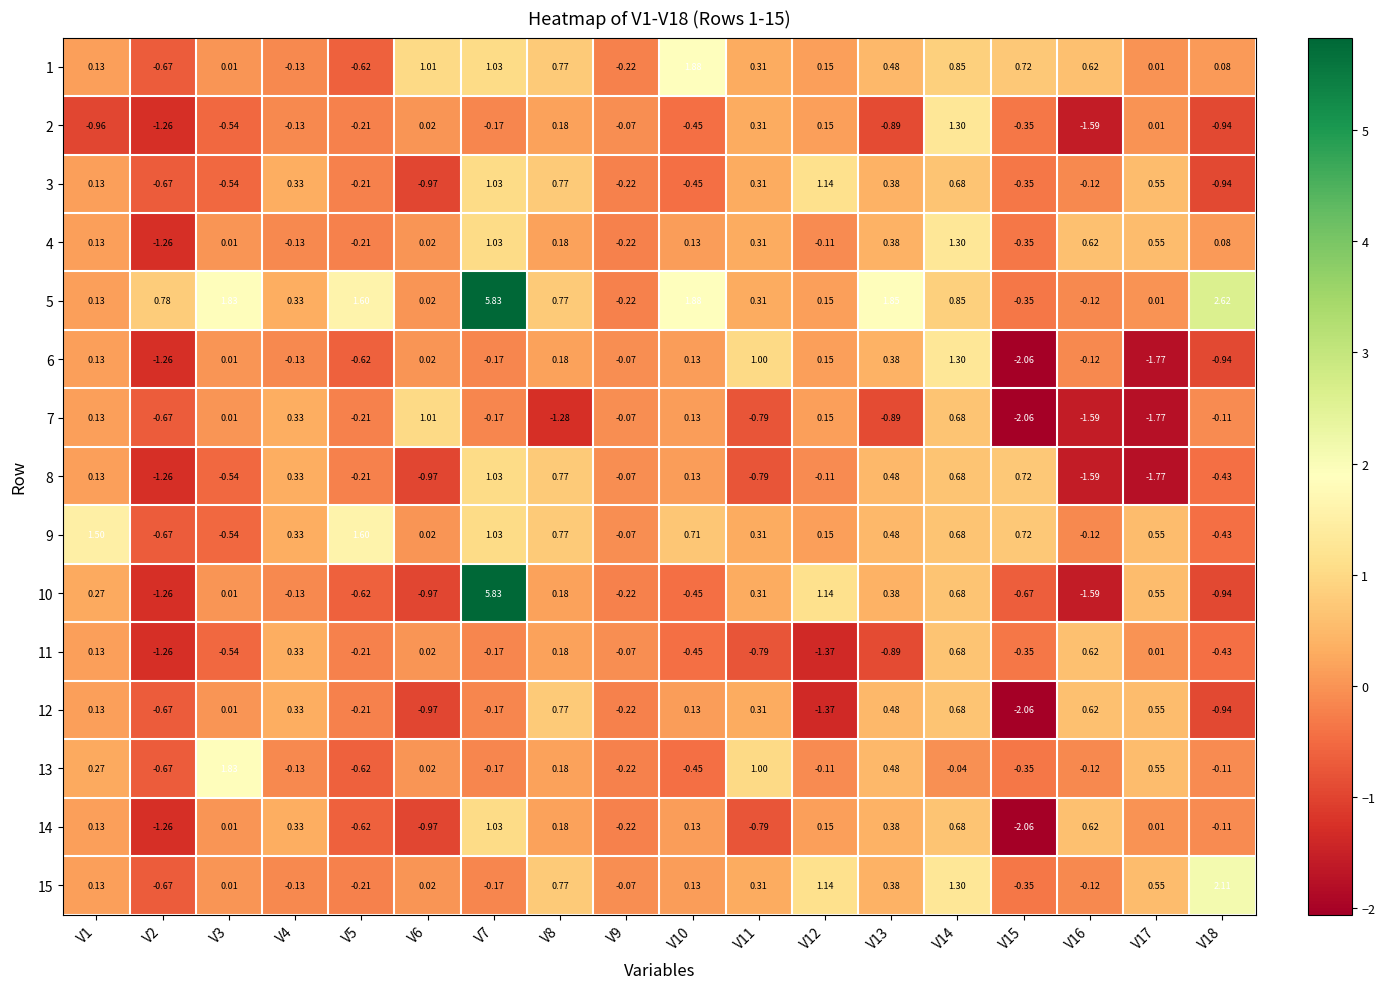

How many negative values does the 3 series have?

9